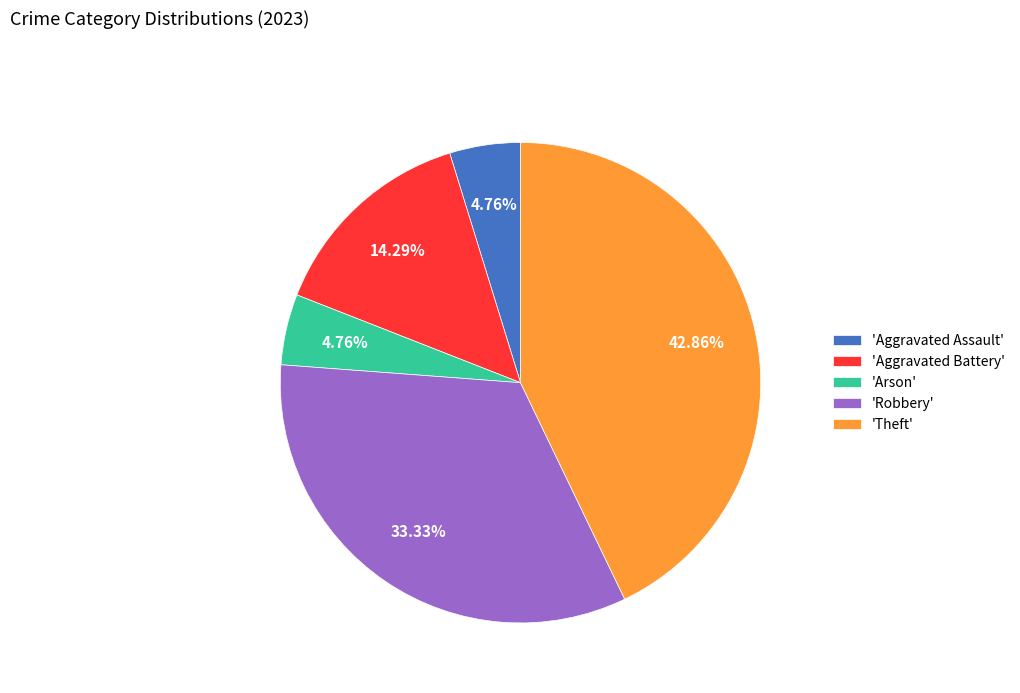

How many slices are in this pie chart?

5